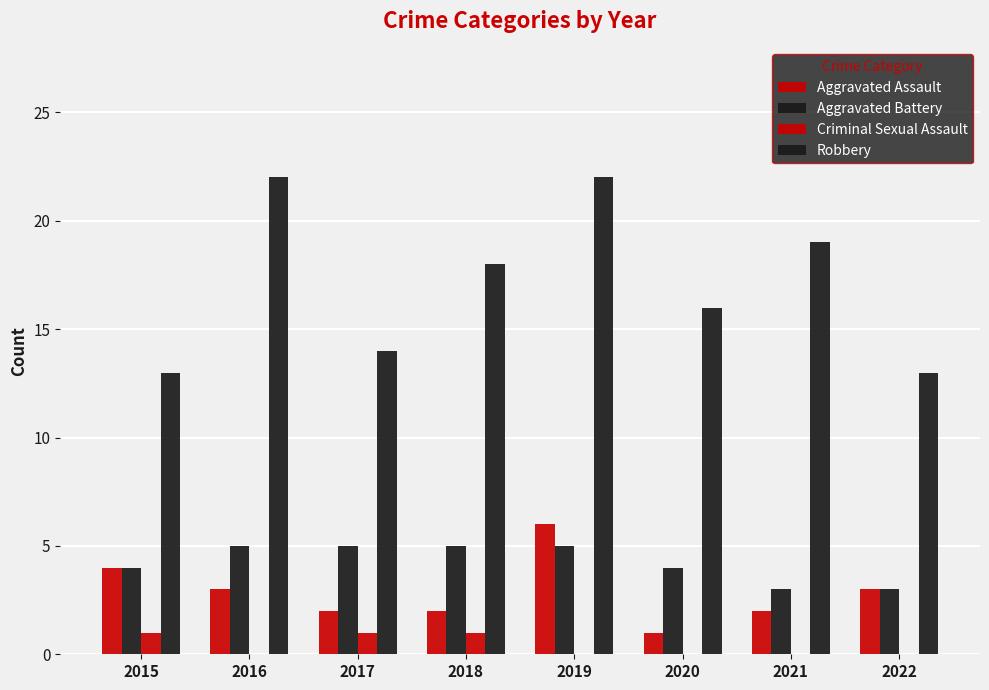

What is the difference between the maximum and minimum values in the Aggravated Assault series?

5